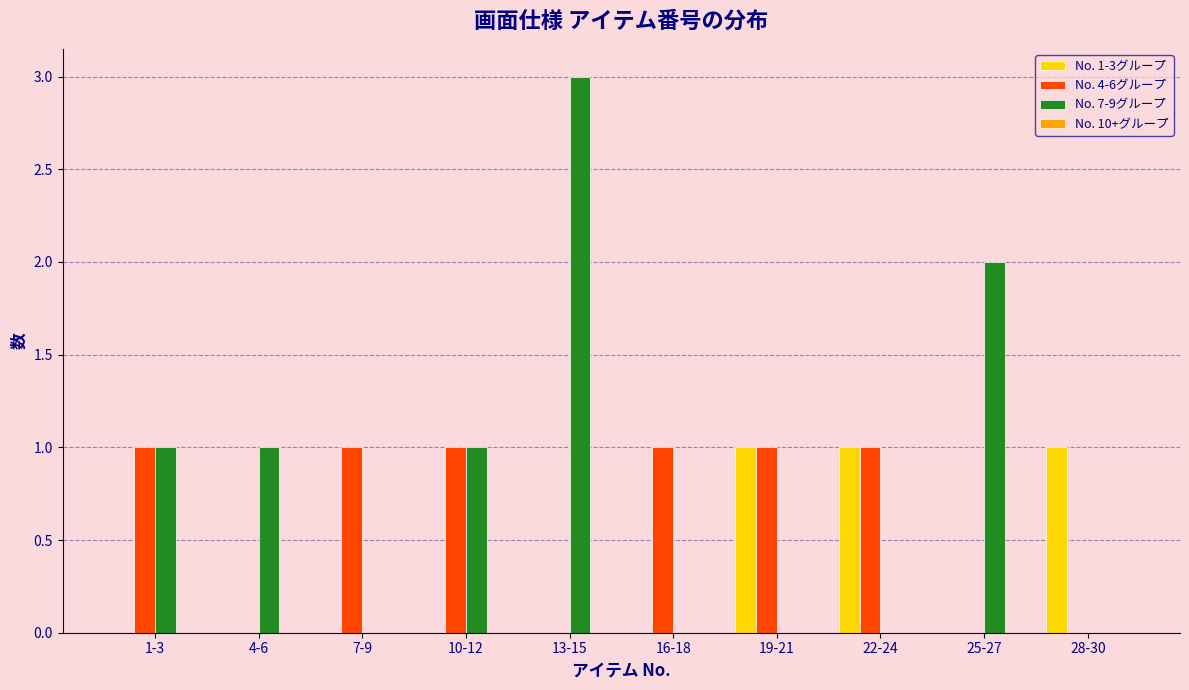

Reading right to left, what are all the values shown in this chart?

No. 1-3グループ: 28-30=1	25-27=0	22-24=1	19-21=1	16-18=0	13-15=0	10-12=0	7-9=0	4-6=0	1-3=0
No. 4-6グループ: 28-30=0	25-27=0	22-24=1	19-21=1	16-18=1	13-15=0	10-12=1	7-9=1	4-6=0	1-3=1
No. 7-9グループ: 28-30=0	25-27=2	22-24=0	19-21=0	16-18=0	13-15=3	10-12=1	7-9=0	4-6=1	1-3=1